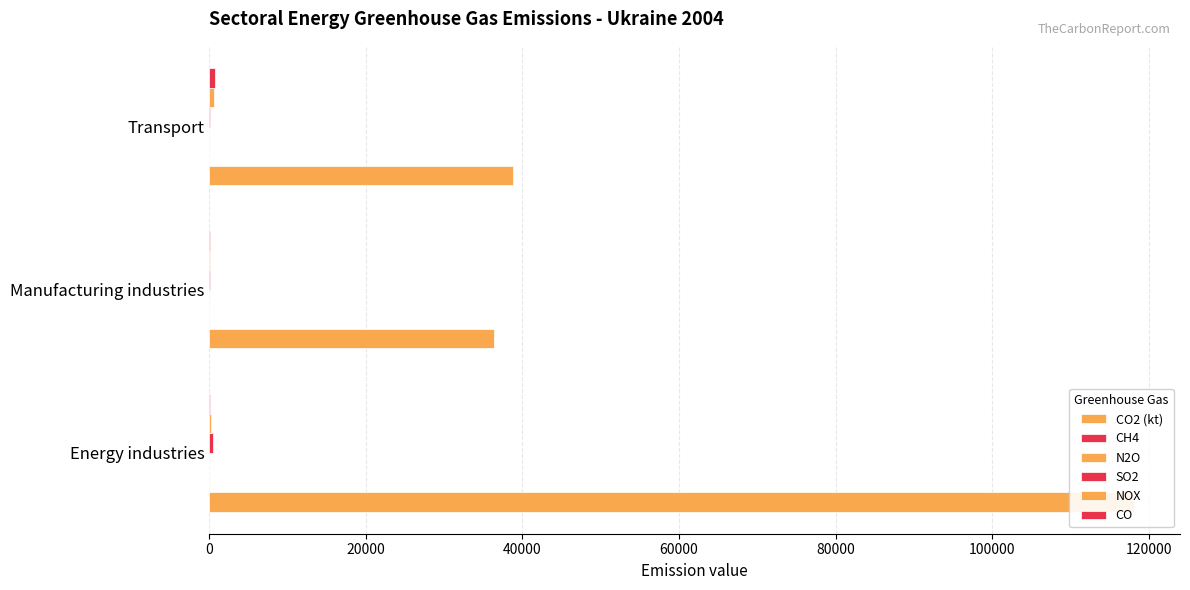

How many bars are there in each group?

6